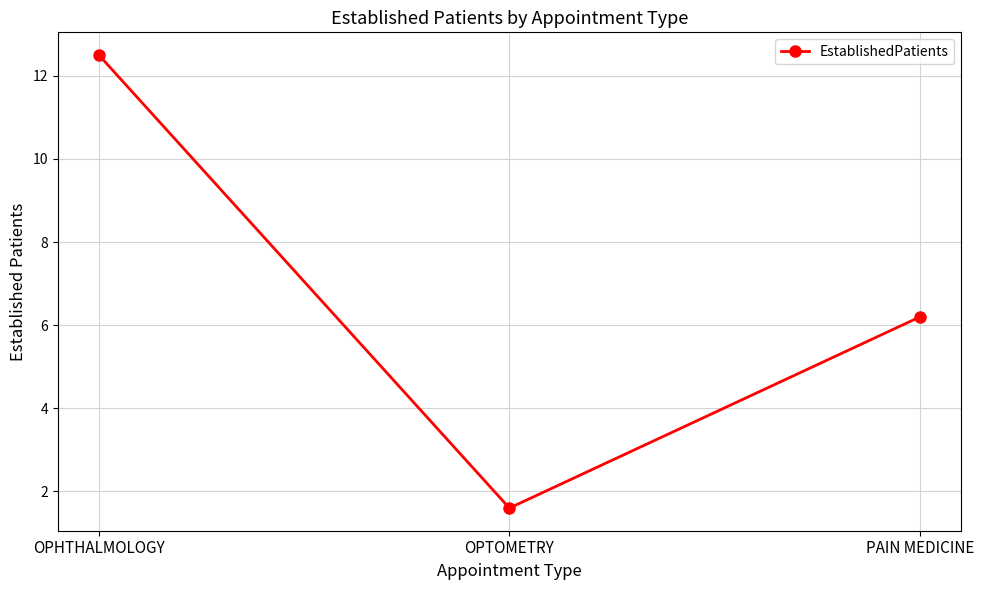

Reading right to left, extract all data points from this chart.

6.2	1.6	12.5